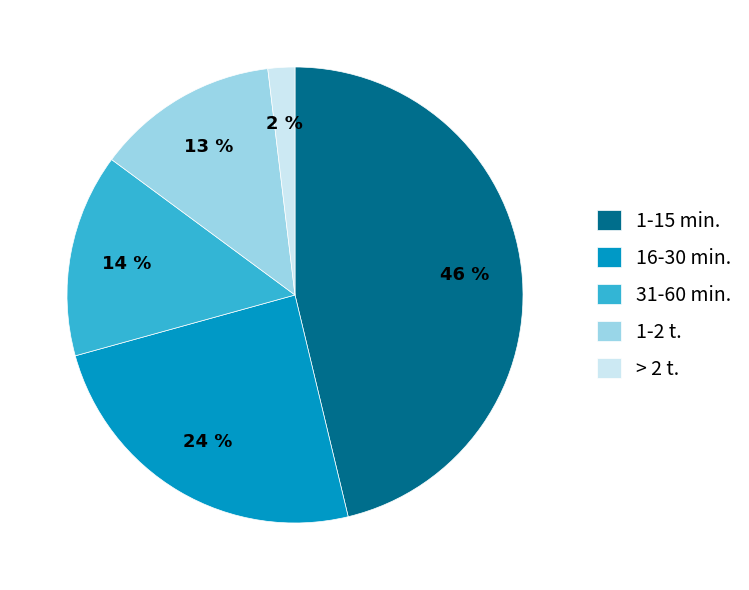

Which has a higher value, 1-15 min. or 31-60 min.?

1-15 min.